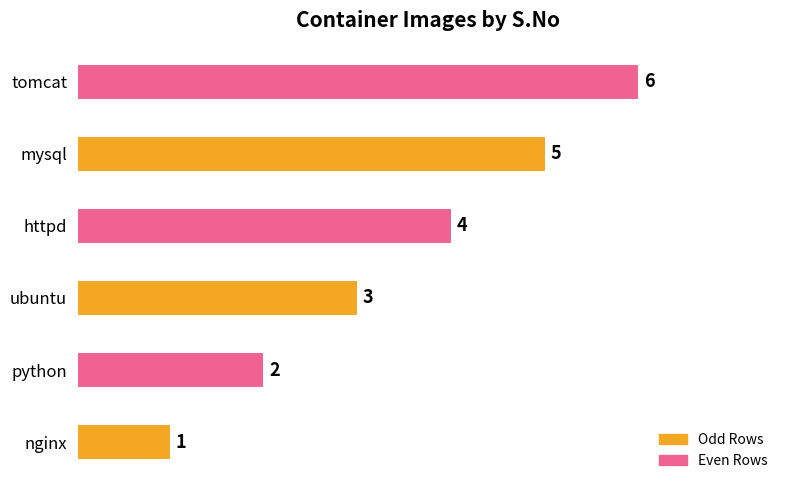

List the labels in order of value, largest first.

tomcat, mysql, httpd, ubuntu, python, nginx